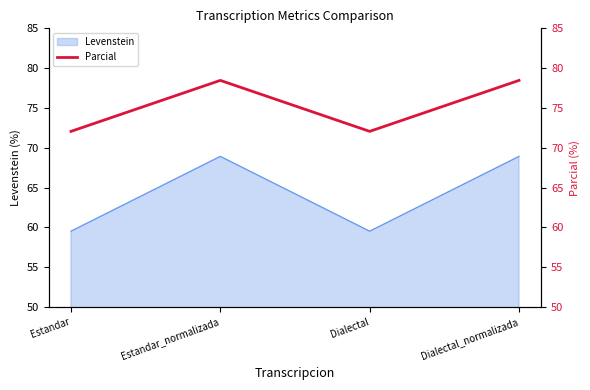

What is the label of the 3rd point from the left?

Dialectal